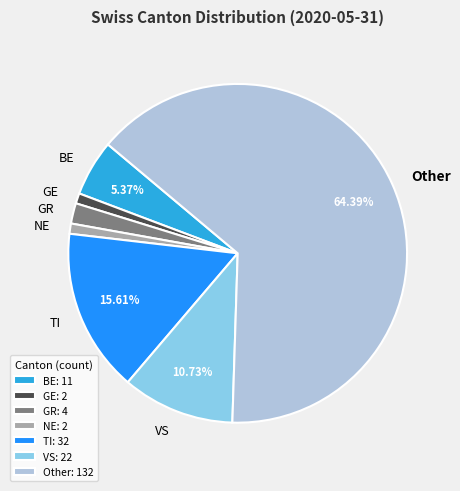

What is the ratio of the value at GE to the value at TI?

0.1